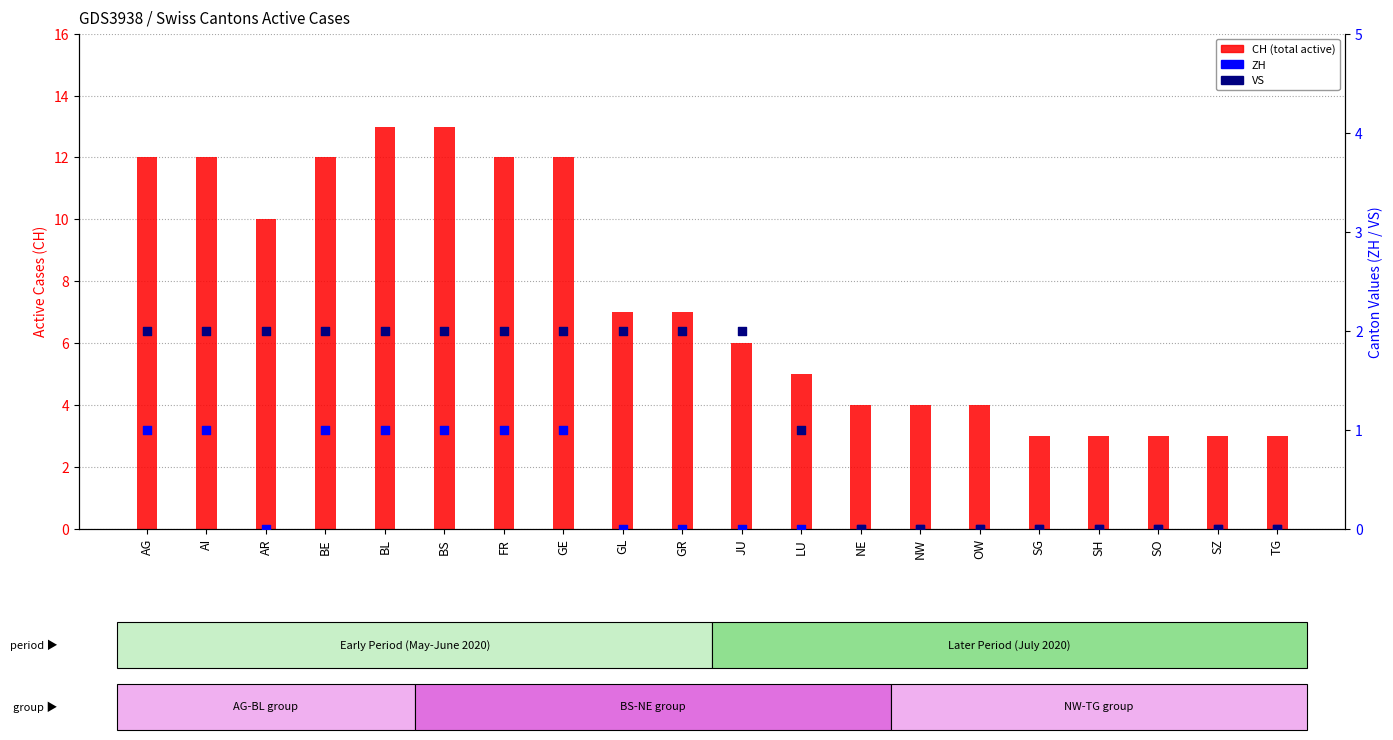

Which series has the widest spread of Y values?

CH (total active)